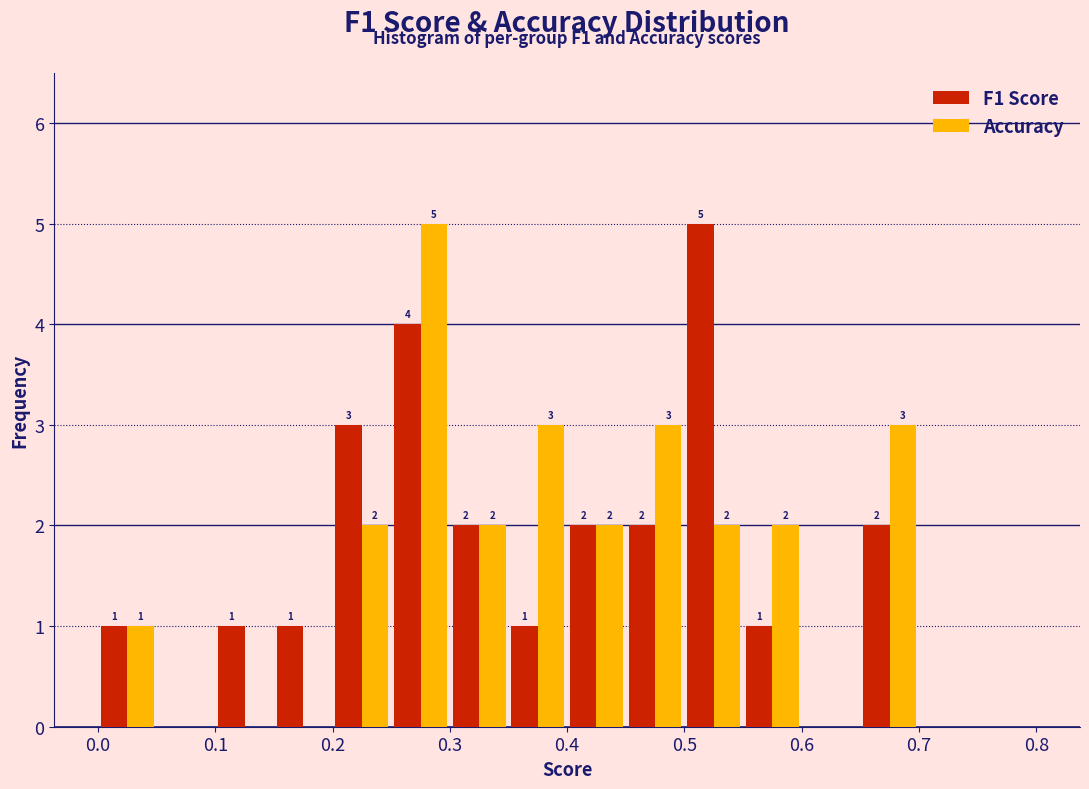

In the Accuracy series, which range on the x-axis has the tallest bar?

0.25 to 0.30